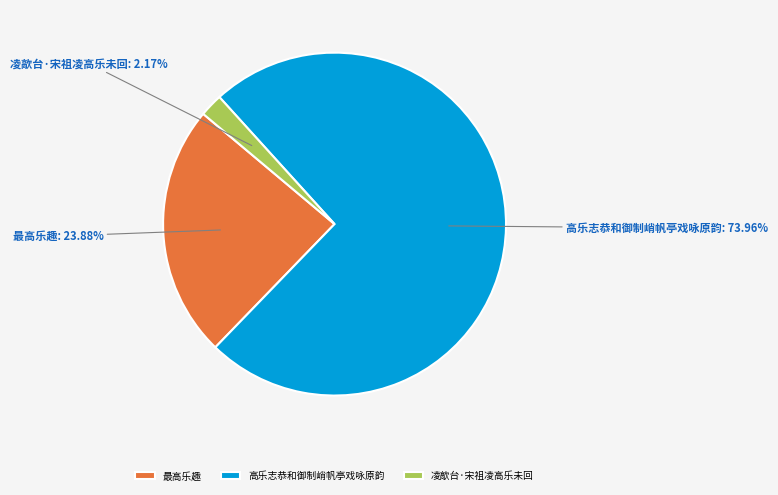

What is the ratio of the value at 最高乐趣 to the value at 凌歊台·宋祖凌高乐未回?

11.0